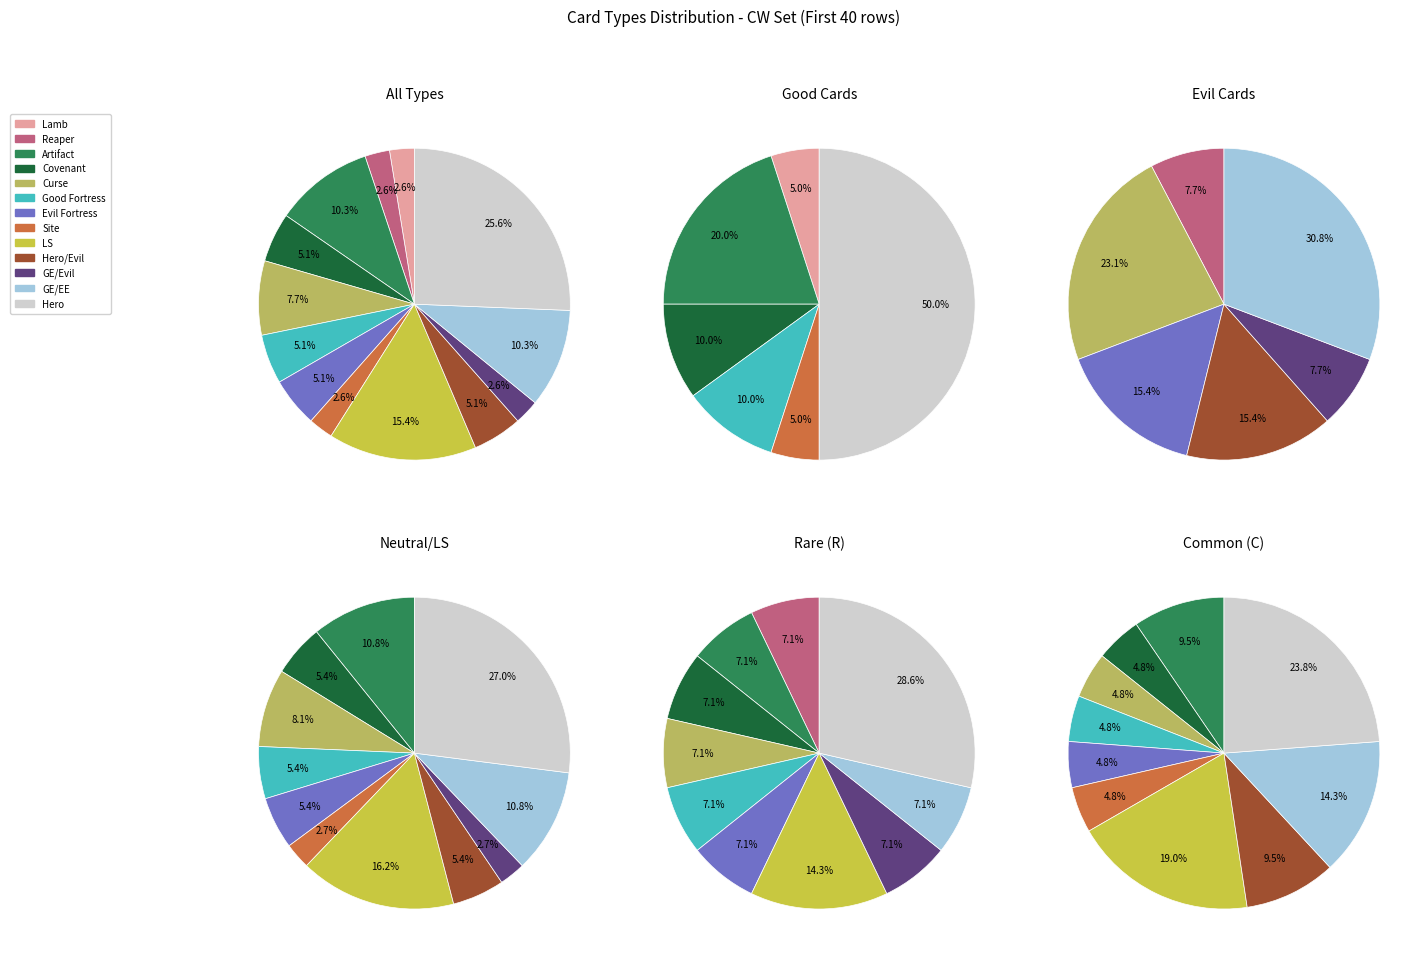

How many segments does this pie chart have?

13